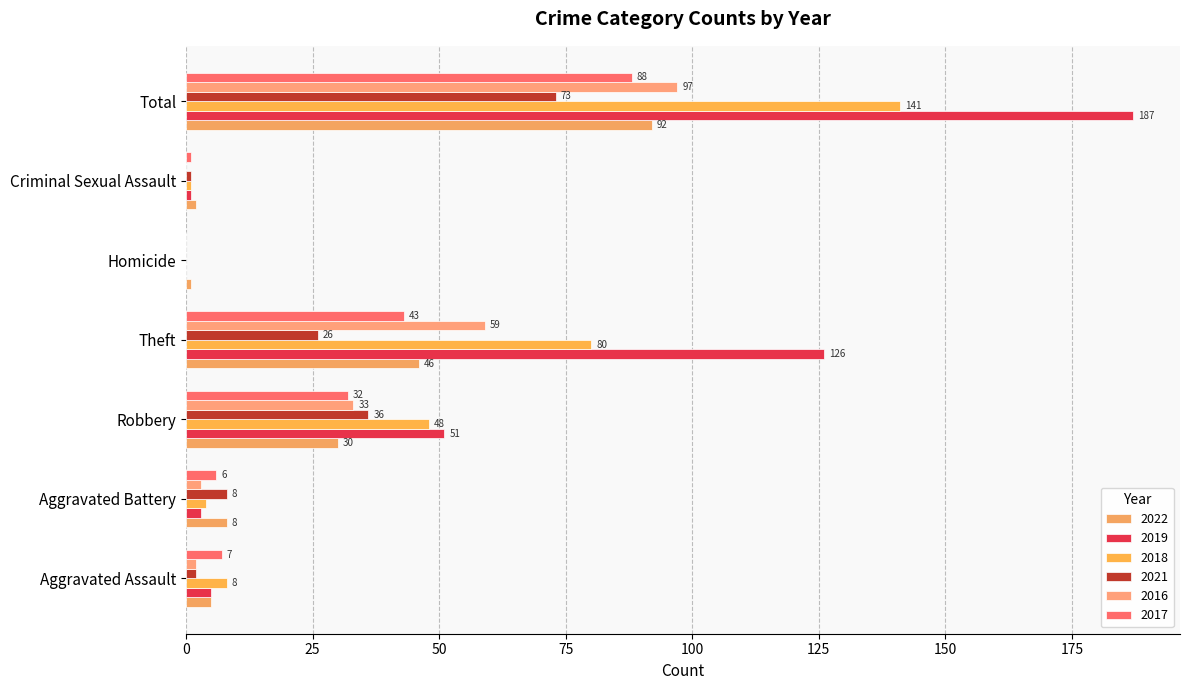

What is the difference between the maximum and minimum values in the 2016 series?

97